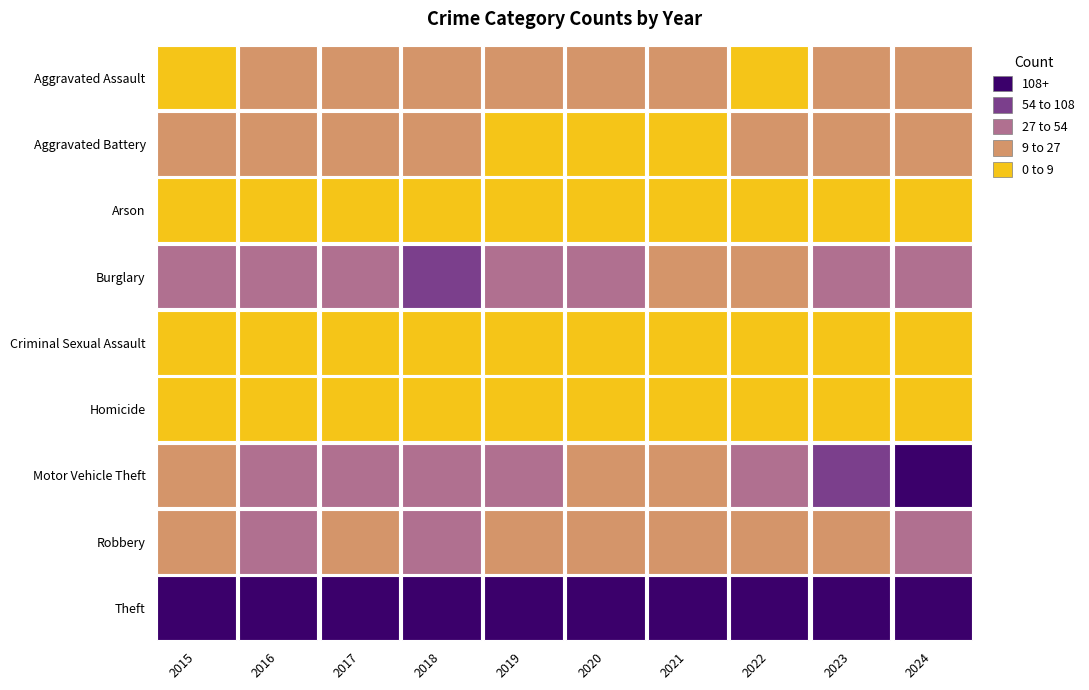

The value of Robbery at 2020 is 23. True or false?

True